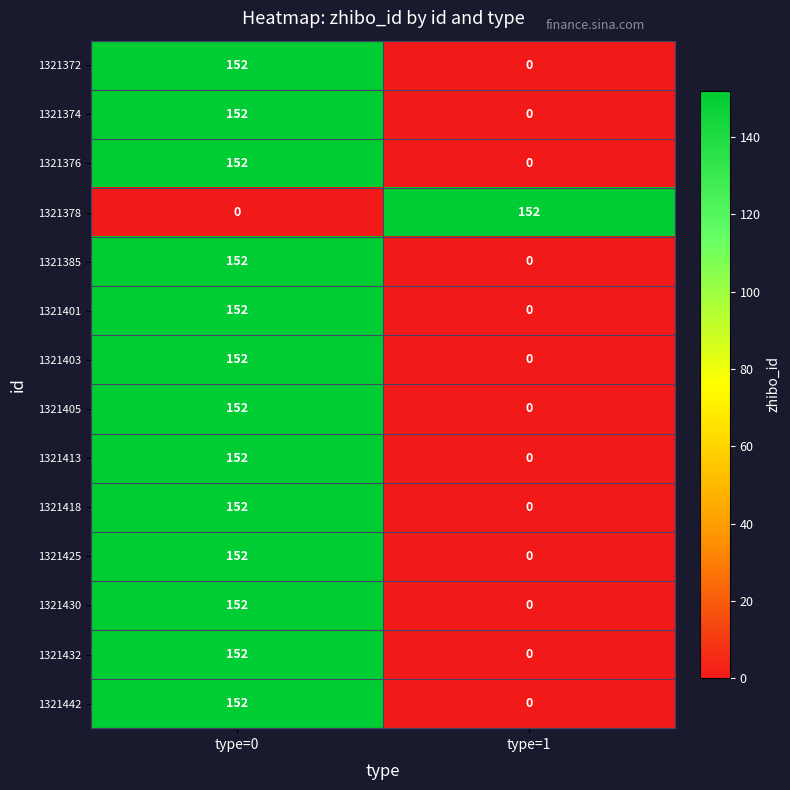

Reading right to left, what are all the values shown in this chart?

1321372: type=1=0	type=0=152
1321374: type=1=0	type=0=152
1321376: type=1=0	type=0=152
1321378: type=1=152	type=0=0
1321385: type=1=0	type=0=152
1321401: type=1=0	type=0=152
1321403: type=1=0	type=0=152
1321405: type=1=0	type=0=152
1321413: type=1=0	type=0=152
1321418: type=1=0	type=0=152
1321425: type=1=0	type=0=152
1321430: type=1=0	type=0=152
1321432: type=1=0	type=0=152
1321442: type=1=0	type=0=152